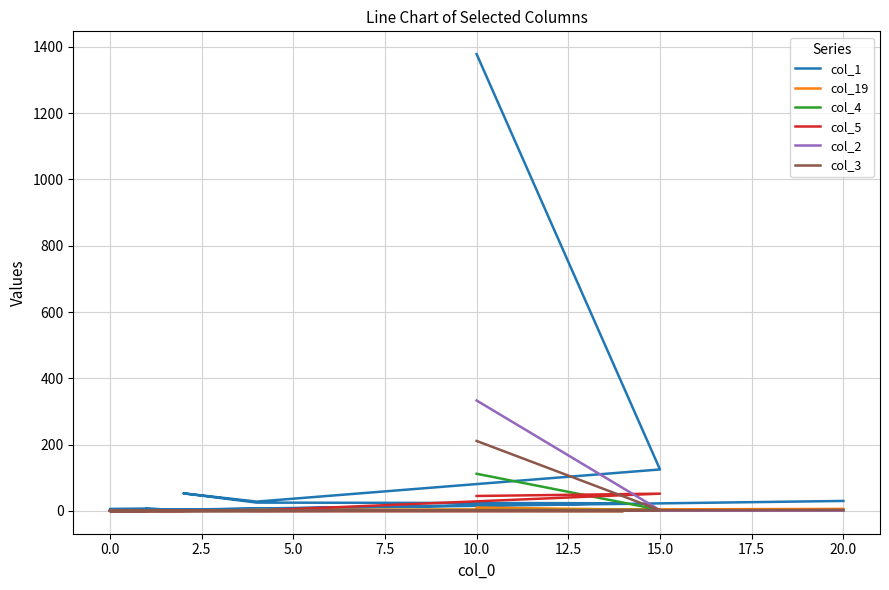

Is this an area chart (filled region under the line)?

No